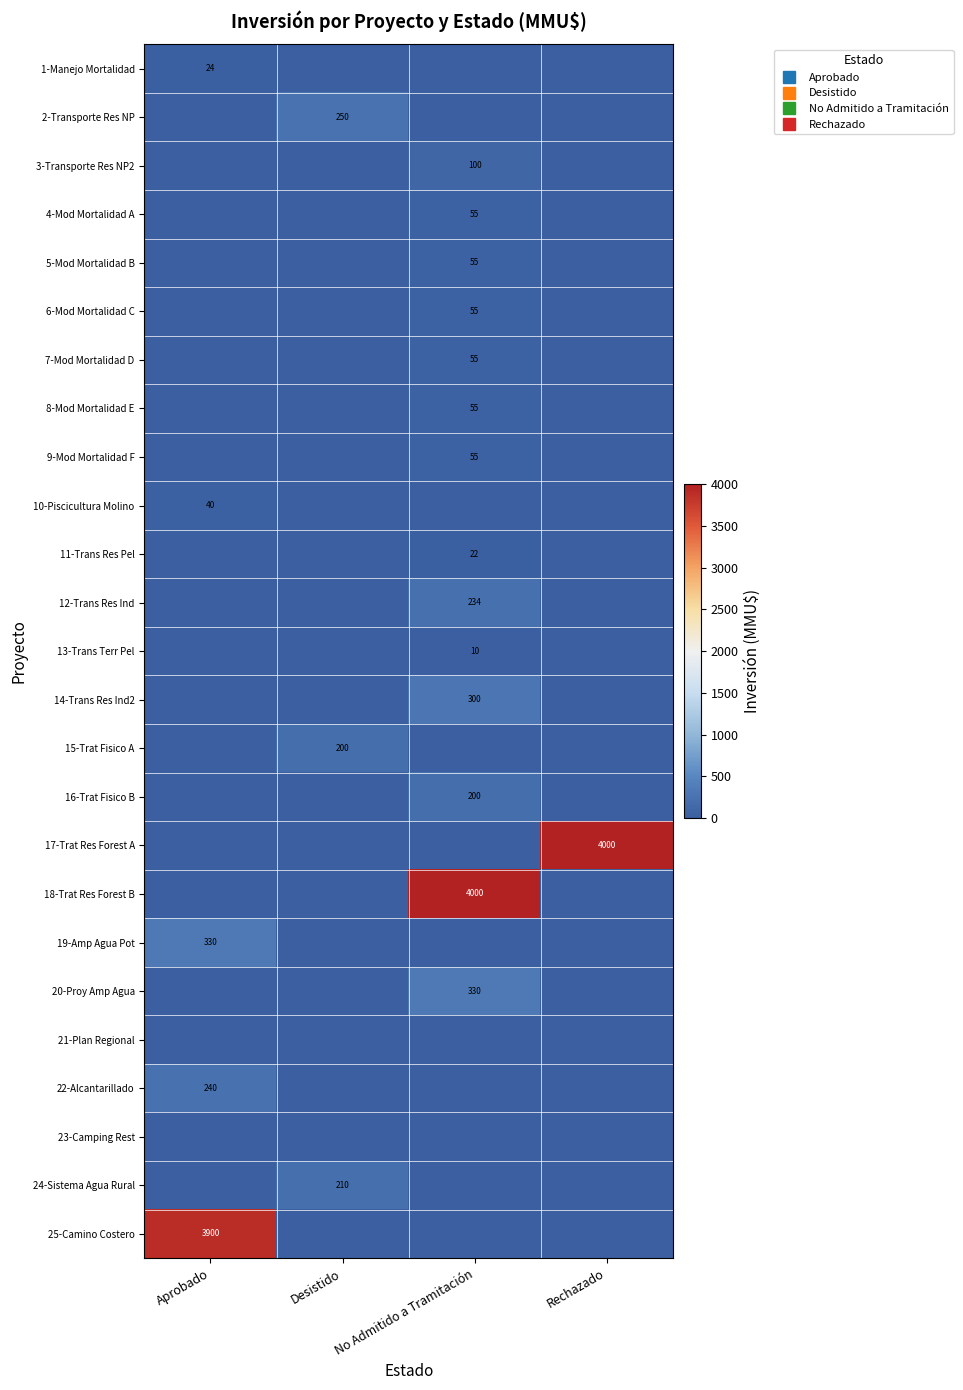

The 23-Camping Rest series shows 0 at Aprobado. True or false?

True